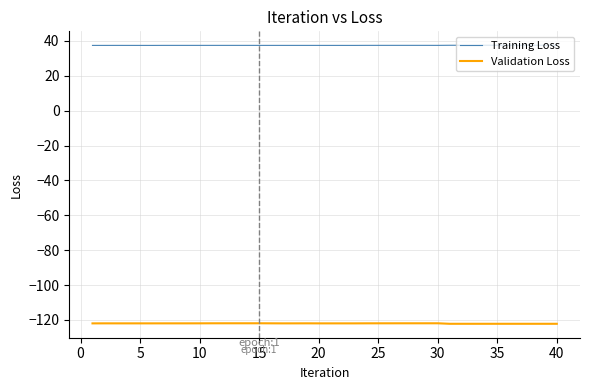

Count the number of data series in this chart.

2